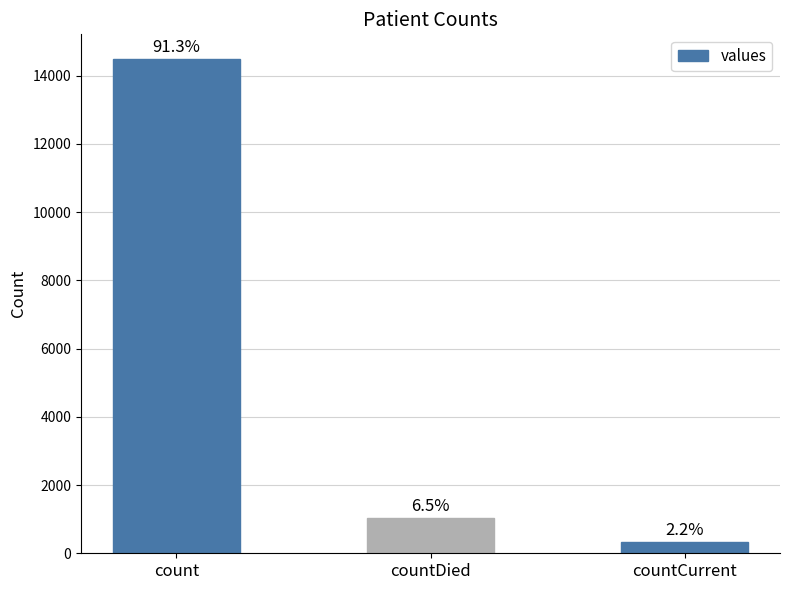

Which label corresponds to the largest value in the chart?

count